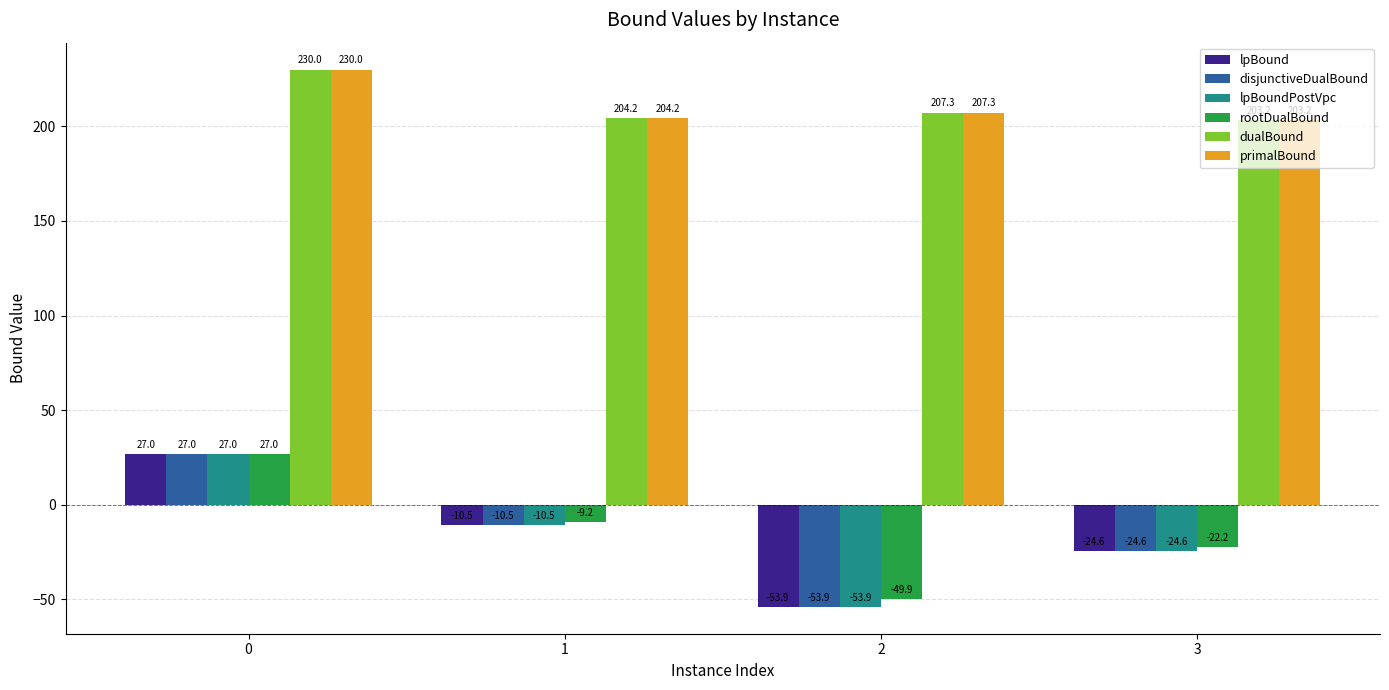

What is the highest value of the rootDualBound series?

27.0